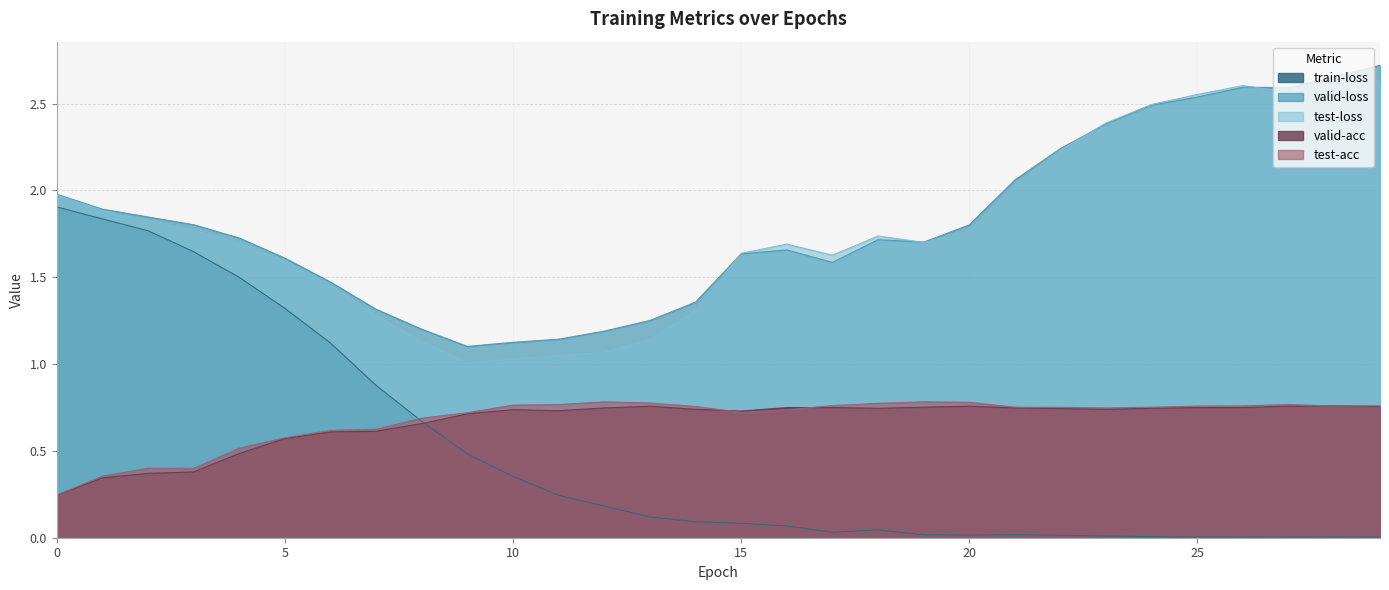

True or false: valid-loss has a value of 2.2 at 22.

True